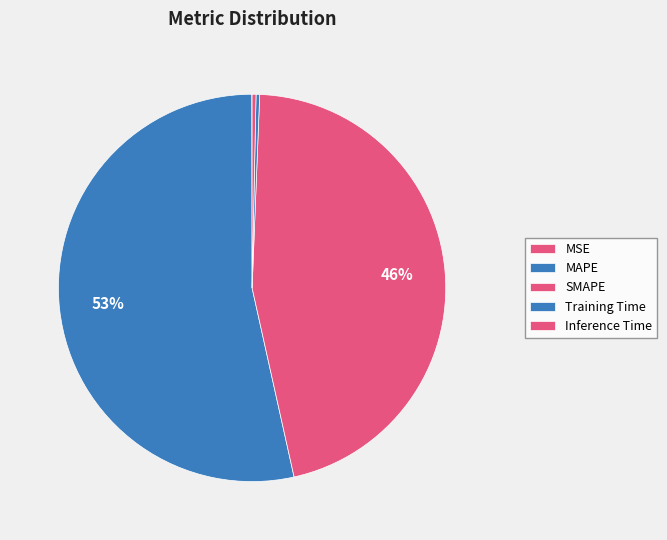

True or false: Training Time accounts for 1% of the total.

False